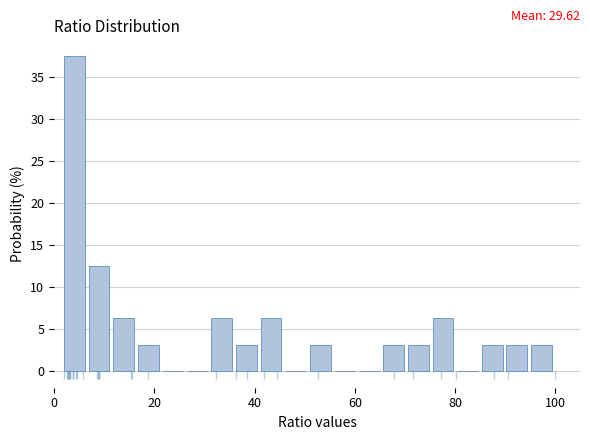

Read against the x-axis, roughly where is the centre of the tallest bar?

4